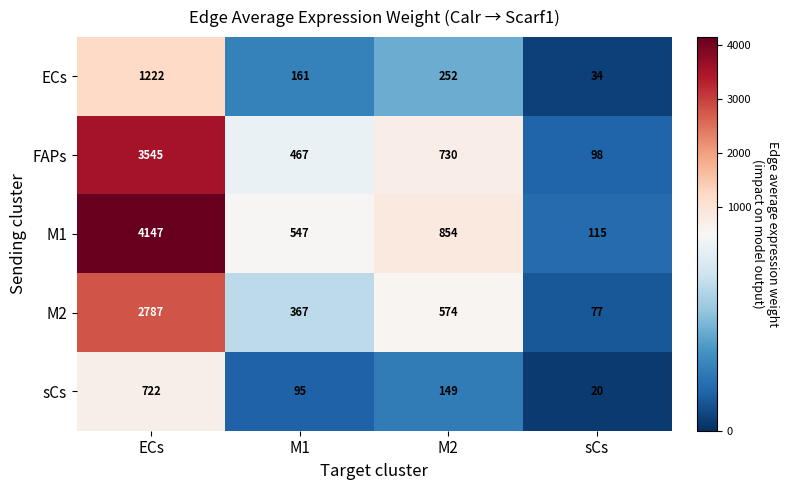

Rank the series at M2 from highest to lowest value.

M1, FAPs, M2, ECs, sCs